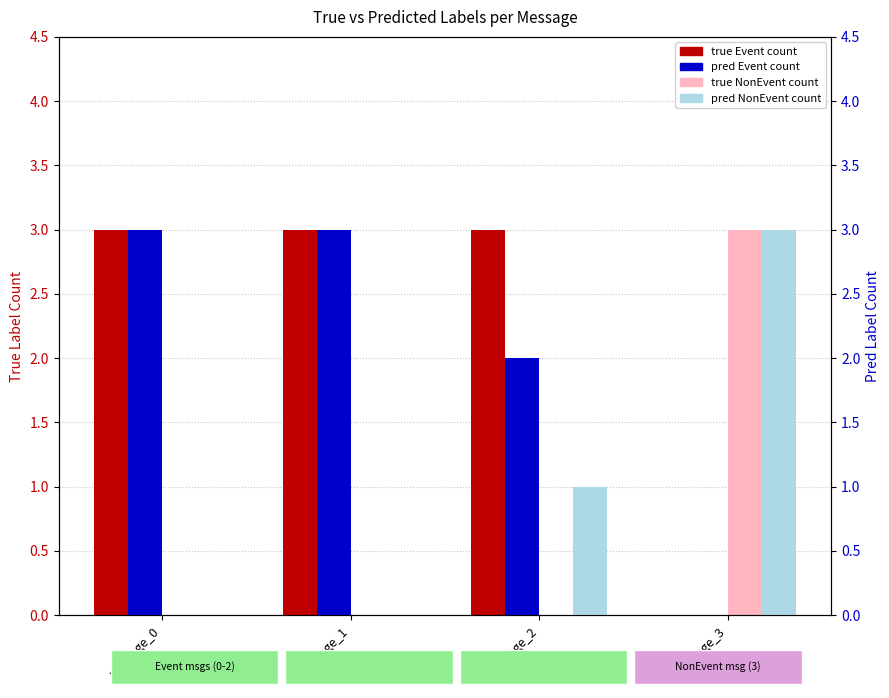

Which series has the widest spread of values?

true Event count